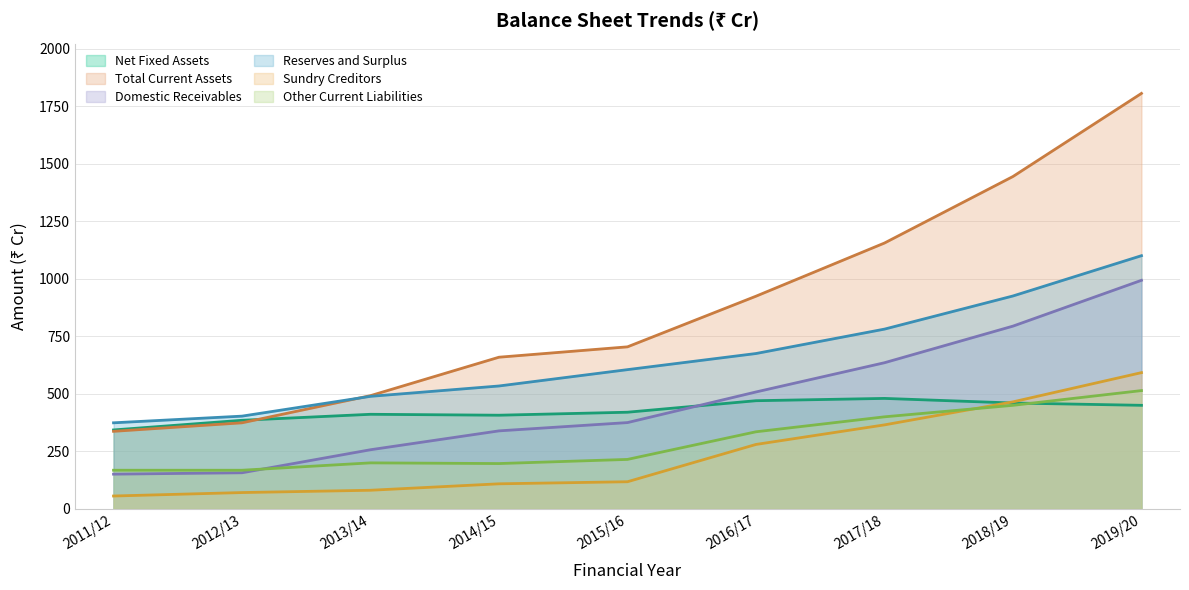

How many data points in Sundry Creditors are above 118?

4